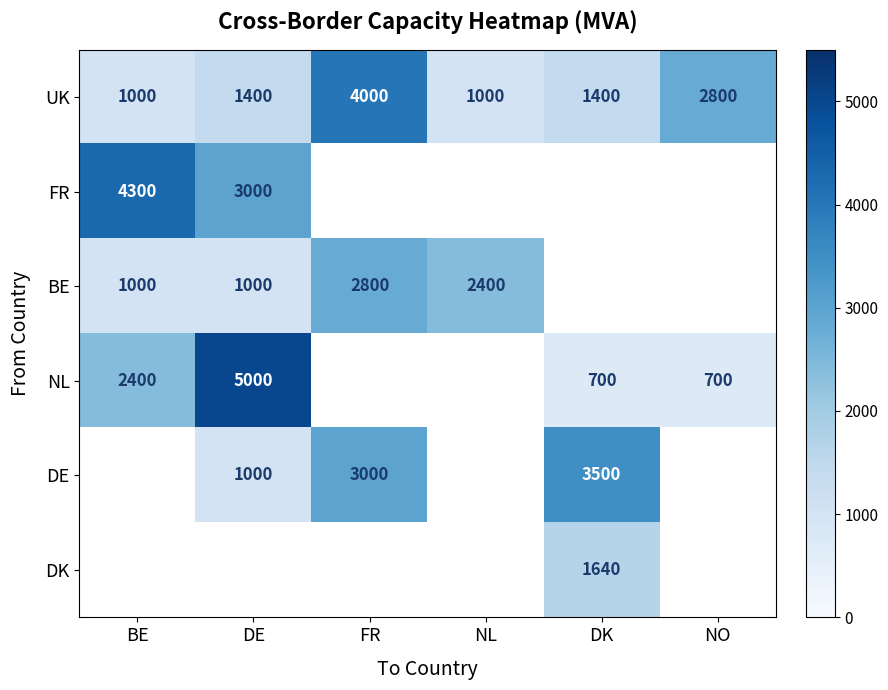

What is the sum of all UK values?

11600